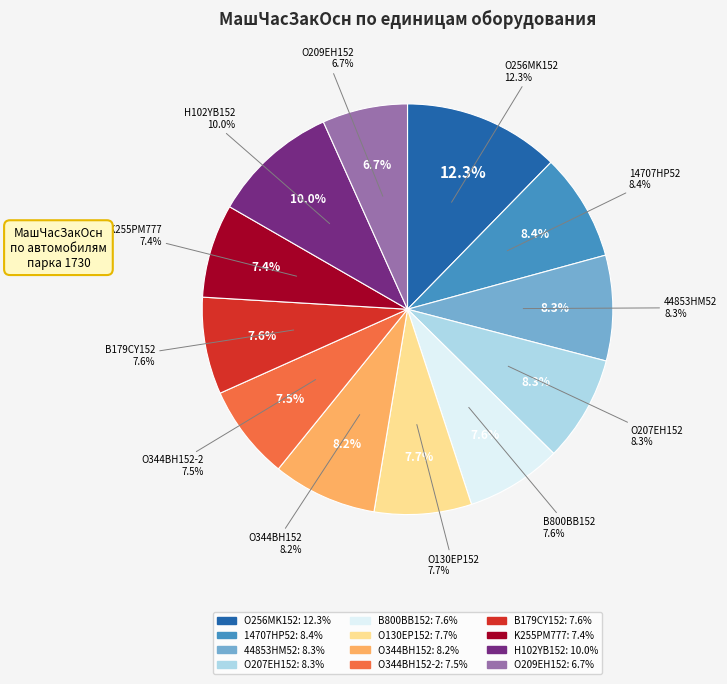

How many segments does this pie chart have?

12